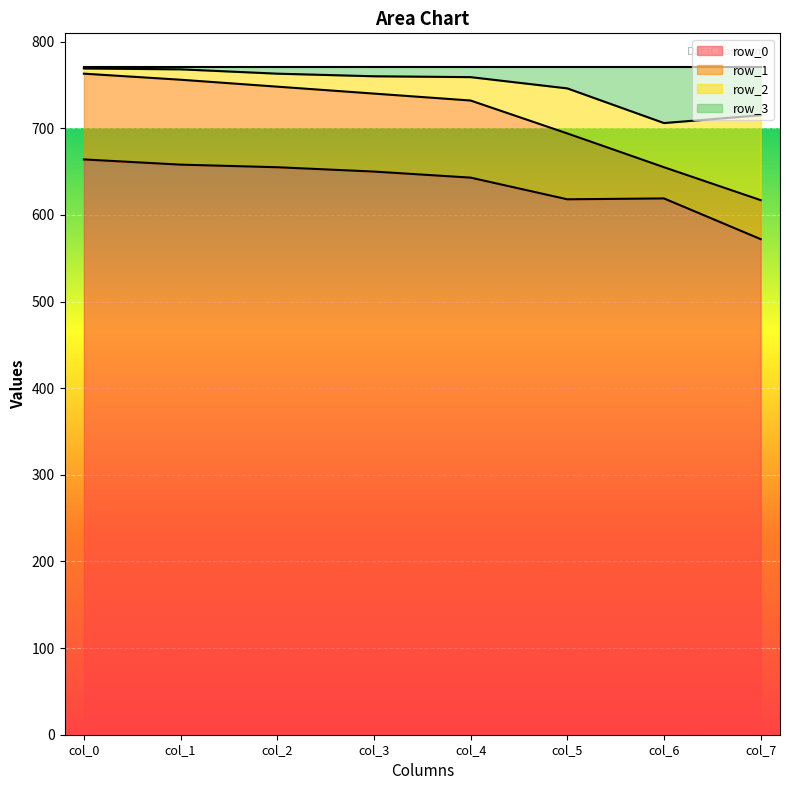

True or false: row_1 and row_0 intersect in this chart.

False